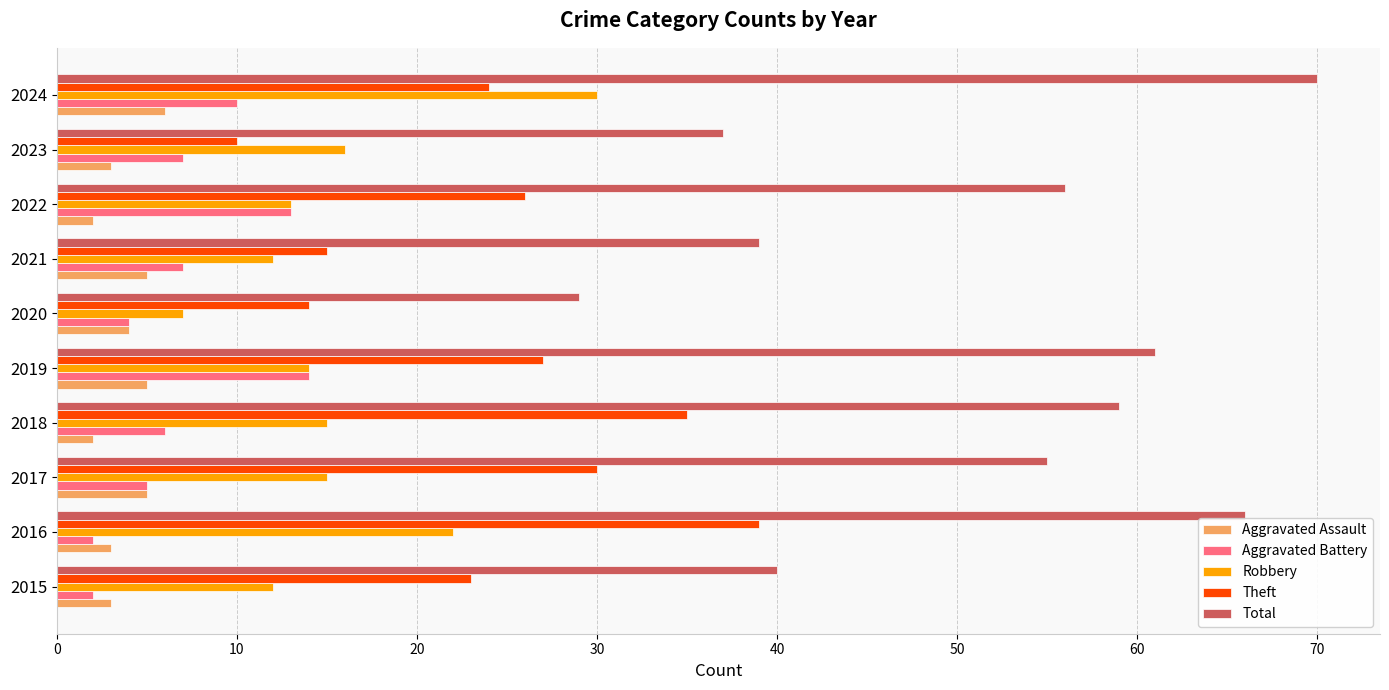

At which category is the sum across all series the highest?

2024